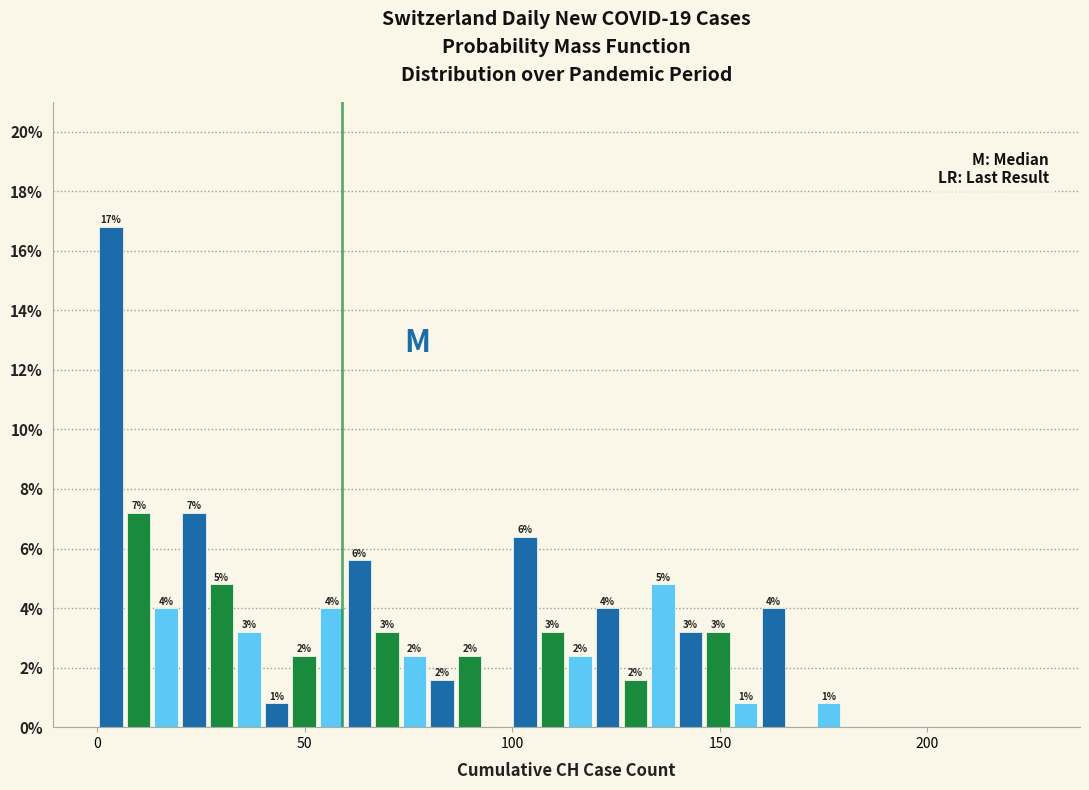

Read against the x-axis, roughly where is the centre of the tallest bar?

5